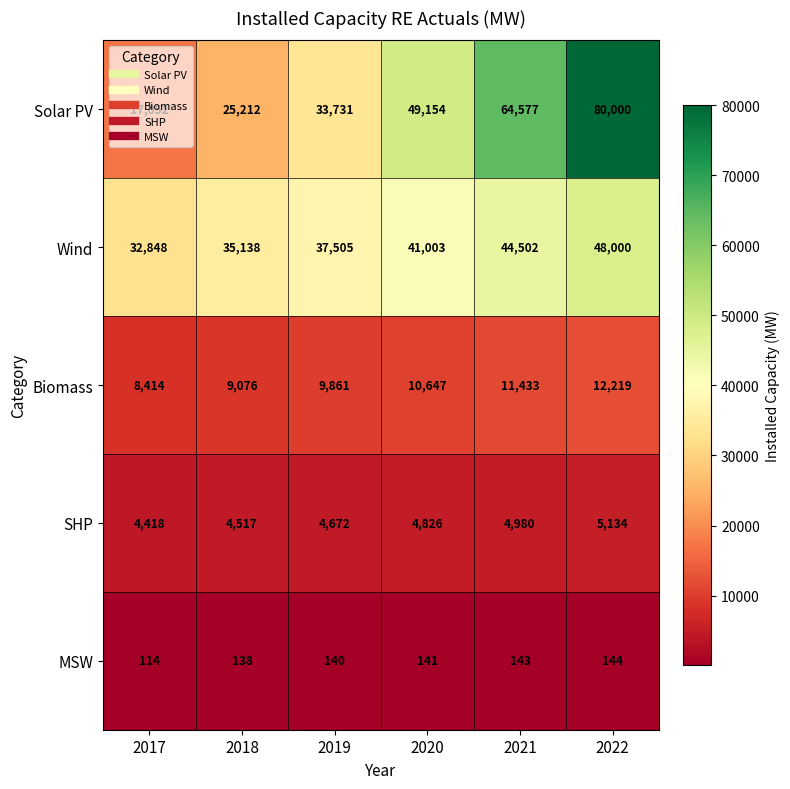

Rank the series by their maximum value, from lowest to highest.

MSW, SHP, Biomass, Wind, Solar PV